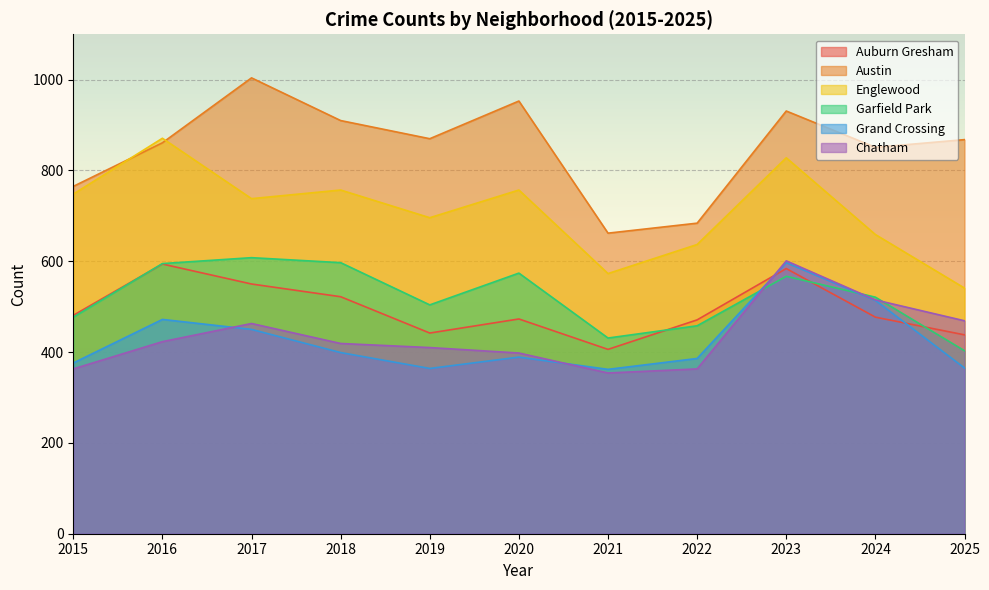

At which label does Chatham first exceed 419?

2016